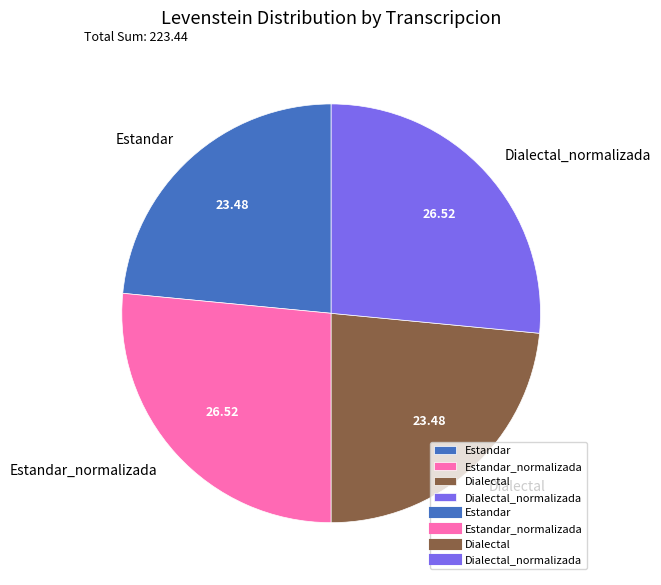

The Estandar slice represents 23% of the pie. True or false?

True